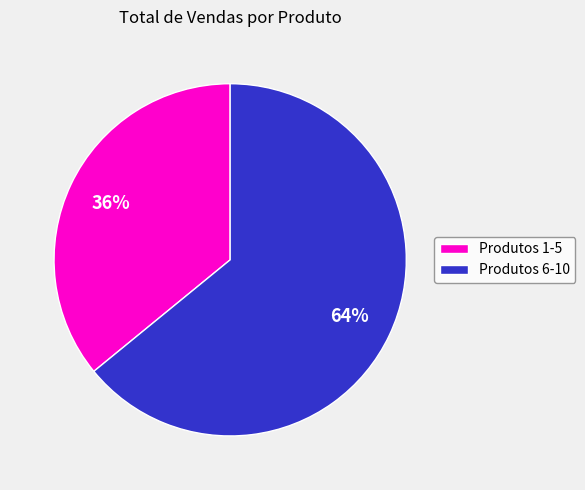

How many slices are in this pie chart?

2